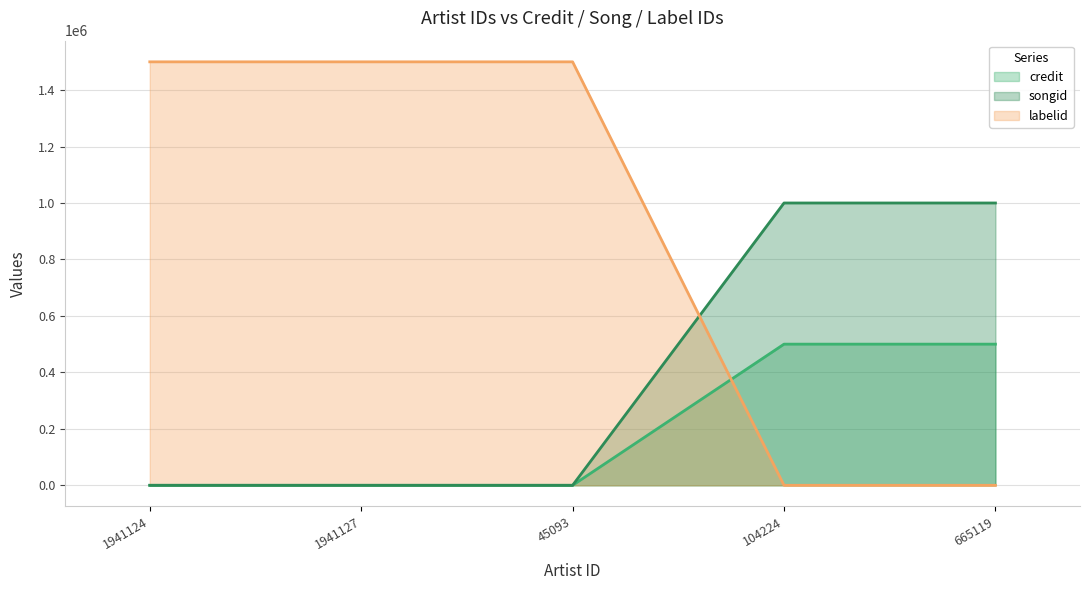

Is it true that labelid (line) equals 0.0 at 665119?

True